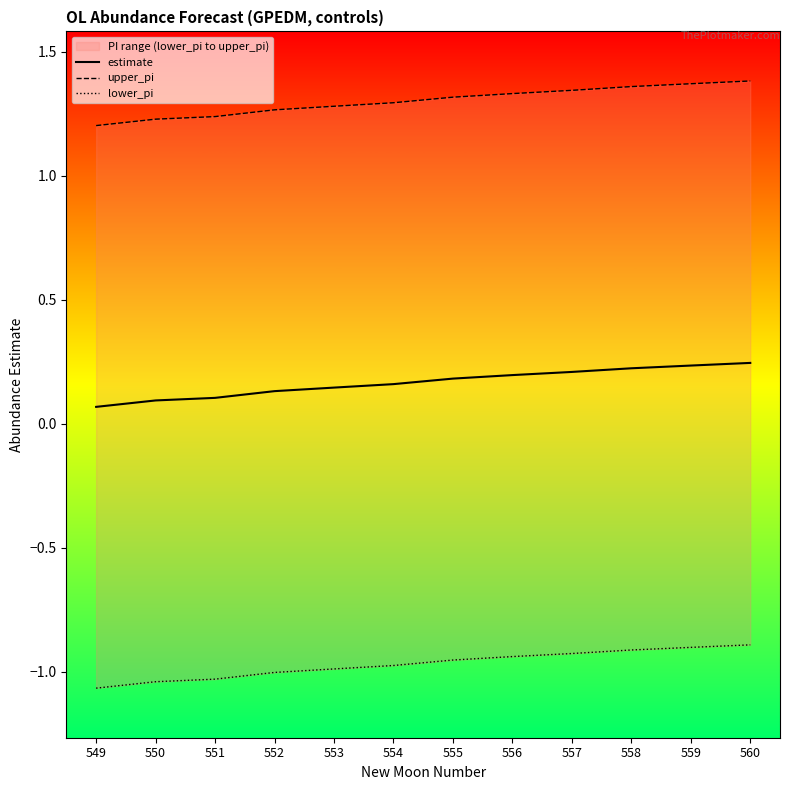

True or false: estimate and lower_pi cross at least once.

False